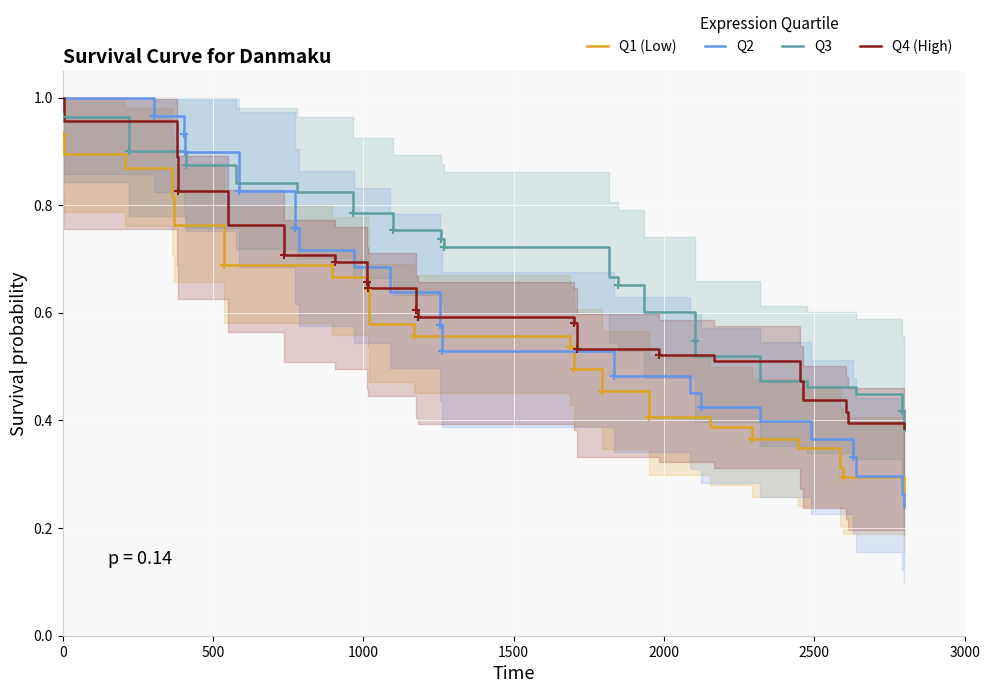

Which series reaches the minimum Y coordinate?

Q2